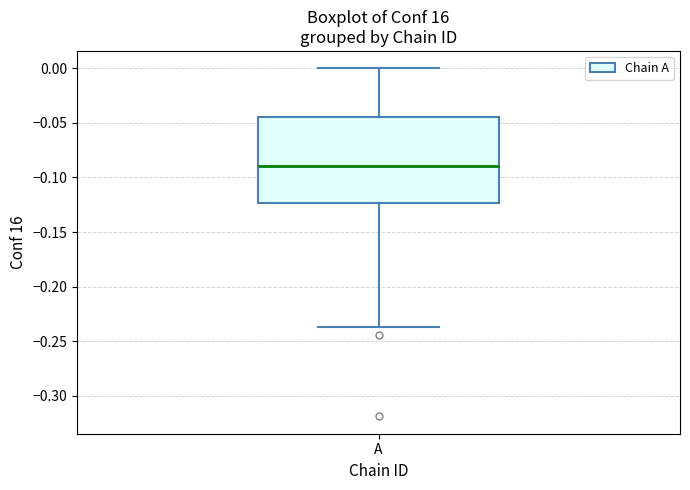

Read this box plot against the y-axis: the position of the median line, the range covered by the box, and the ends of both whiskers. The values are not printed on the chart, so give them approximately, as read against the axis.

median -0.090, box -0.125 to -0.045, whiskers -0.235 to 0.000